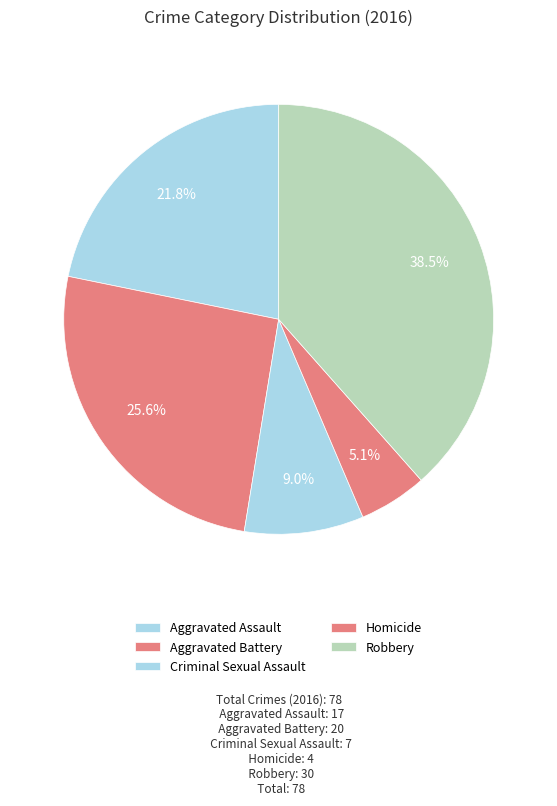

To the nearest percent, what is the average slice percentage?

20%